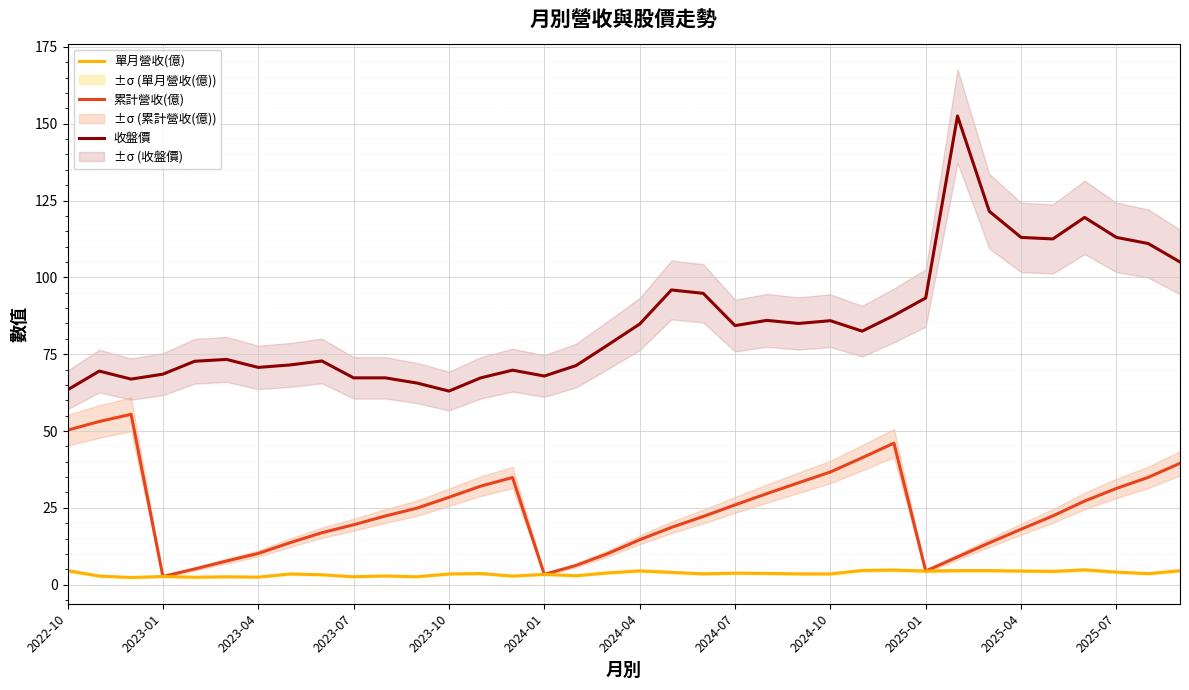

Rank the series at 31 from lowest to highest value.

單月營收(億), 累計營收(億), 收盤價